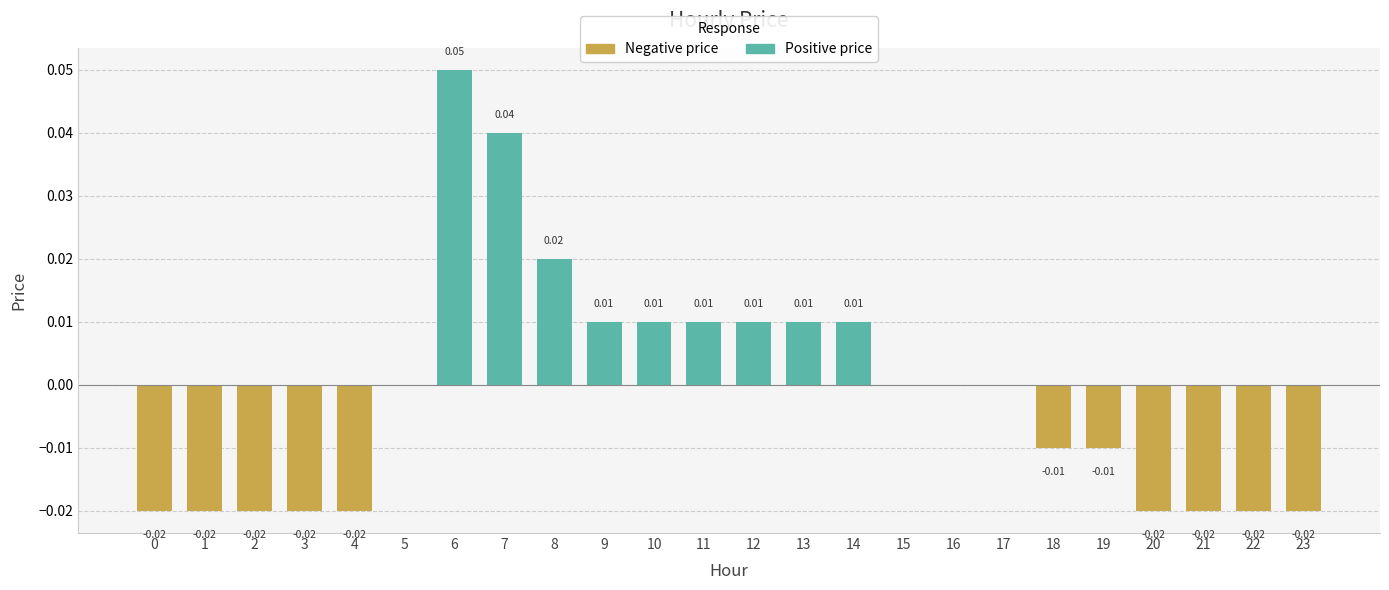

List the series in order of their overall mean, highest first.

Positive price, Negative price